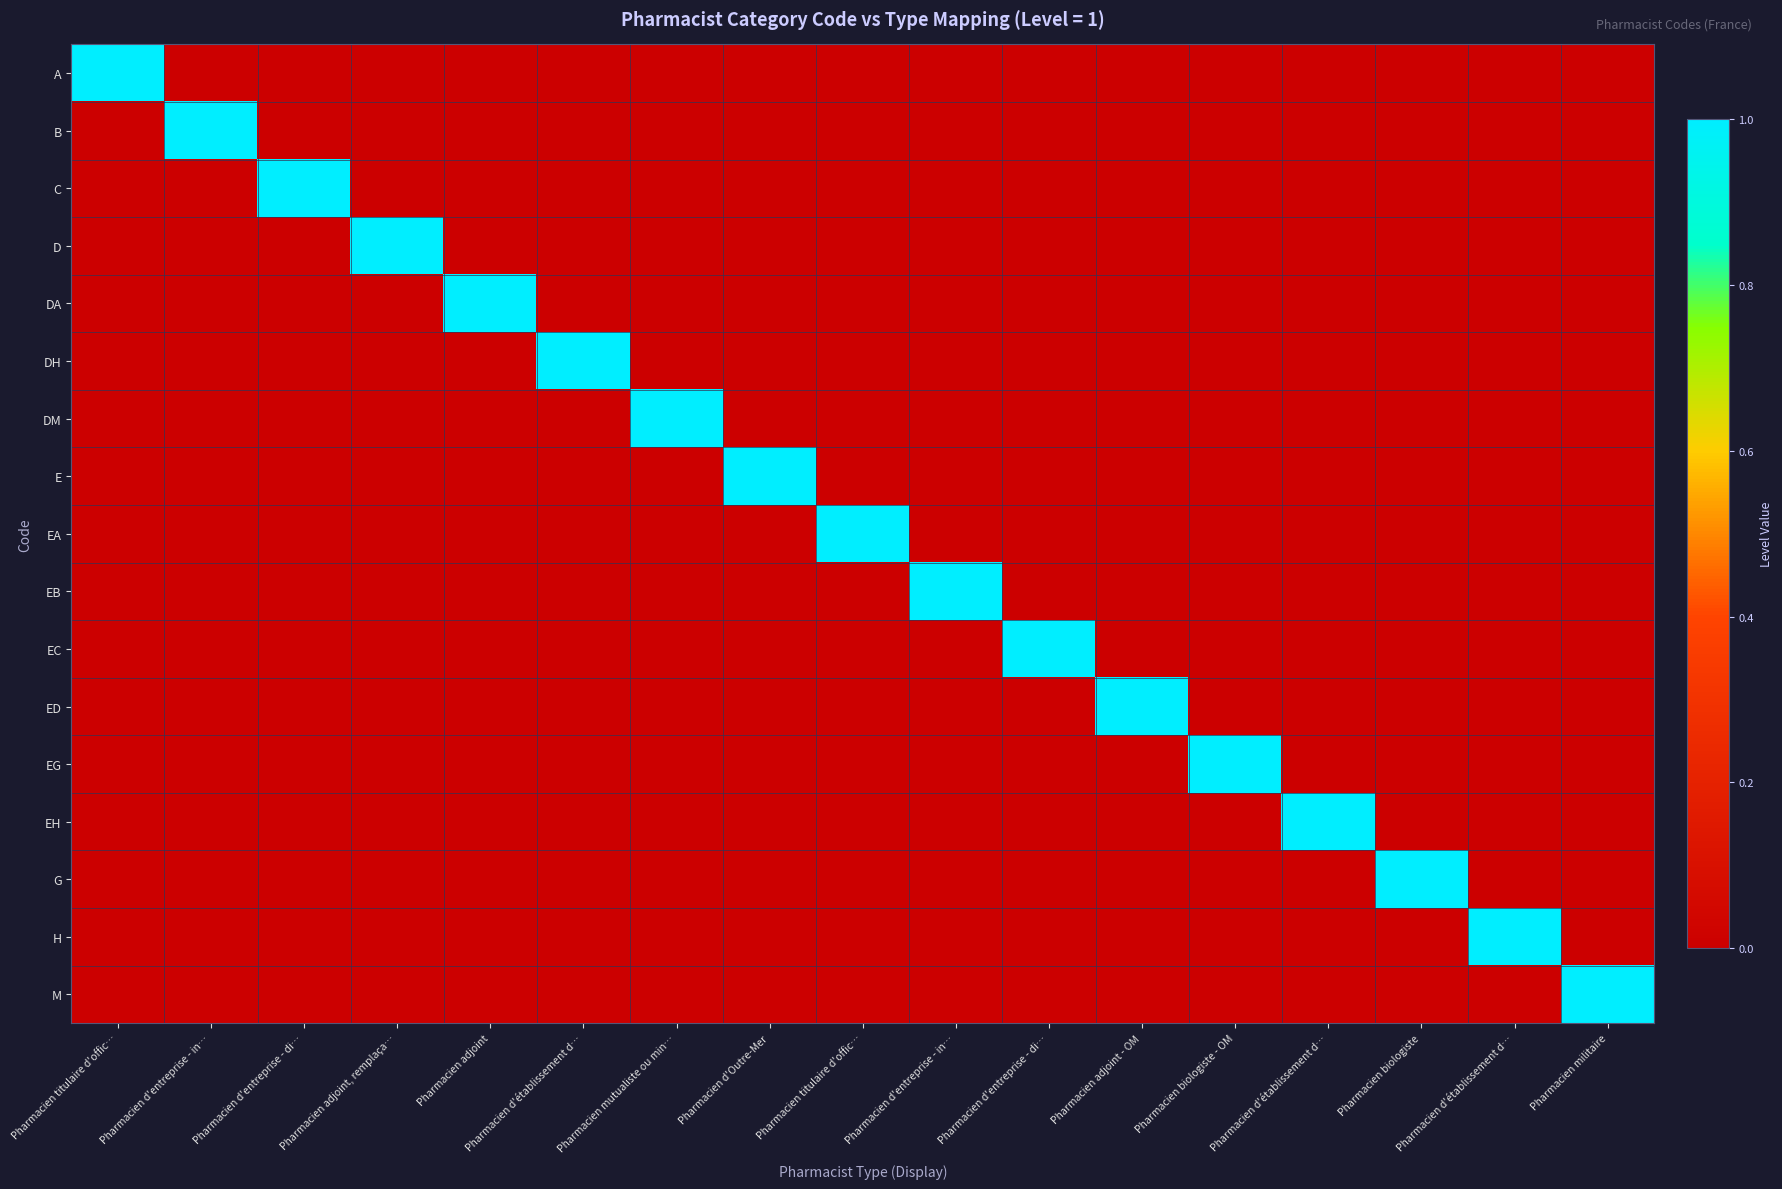

Reading right to left, transcribe all the data shown in this chart.

A: Pharmacien militaire=0	Pharmacien d'établissement d…=0	Pharmacien biologiste=0	Pharmacien d'établissement d…=0	Pharmacien biologiste - OM=0	Pharmacien adjoint - OM=0	Pharmacien d'entreprise - di…=0	Pharmacien d'entreprise - in…=0	Pharmacien titulaire d'offic…=0	Pharmacien d'Outre-Mer=0	Pharmacien mutualiste ou min…=0	Pharmacien d'établissement d…=0	Pharmacien adjoint=0	Pharmacien adjoint, remplaça…=0	Pharmacien d'entreprise - di…=0	Pharmacien d'entreprise - in…=0	Pharmacien titulaire d'offic…=1
B: Pharmacien militaire=0	Pharmacien d'établissement d…=0	Pharmacien biologiste=0	Pharmacien d'établissement d…=0	Pharmacien biologiste - OM=0	Pharmacien adjoint - OM=0	Pharmacien d'entreprise - di…=0	Pharmacien d'entreprise - in…=0	Pharmacien titulaire d'offic…=0	Pharmacien d'Outre-Mer=0	Pharmacien mutualiste ou min…=0	Pharmacien d'établissement d…=0	Pharmacien adjoint=0	Pharmacien adjoint, remplaça…=0	Pharmacien d'entreprise - di…=0	Pharmacien d'entreprise - in…=1	Pharmacien titulaire d'offic…=0
C: Pharmacien militaire=0	Pharmacien d'établissement d…=0	Pharmacien biologiste=0	Pharmacien d'établissement d…=0	Pharmacien biologiste - OM=0	Pharmacien adjoint - OM=0	Pharmacien d'entreprise - di…=0	Pharmacien d'entreprise - in…=0	Pharmacien titulaire d'offic…=0	Pharmacien d'Outre-Mer=0	Pharmacien mutualiste ou min…=0	Pharmacien d'établissement d…=0	Pharmacien adjoint=0	Pharmacien adjoint, remplaça…=0	Pharmacien d'entreprise - di…=1	Pharmacien d'entreprise - in…=0	Pharmacien titulaire d'offic…=0
D: Pharmacien militaire=0	Pharmacien d'établissement d…=0	Pharmacien biologiste=0	Pharmacien d'établissement d…=0	Pharmacien biologiste - OM=0	Pharmacien adjoint - OM=0	Pharmacien d'entreprise - di…=0	Pharmacien d'entreprise - in…=0	Pharmacien titulaire d'offic…=0	Pharmacien d'Outre-Mer=0	Pharmacien mutualiste ou min…=0	Pharmacien d'établissement d…=0	Pharmacien adjoint=0	Pharmacien adjoint, remplaça…=1	Pharmacien d'entreprise - di…=0	Pharmacien d'entreprise - in…=0	Pharmacien titulaire d'offic…=0
DA: Pharmacien militaire=0	Pharmacien d'établissement d…=0	Pharmacien biologiste=0	Pharmacien d'établissement d…=0	Pharmacien biologiste - OM=0	Pharmacien adjoint - OM=0	Pharmacien d'entreprise - di…=0	Pharmacien d'entreprise - in…=0	Pharmacien titulaire d'offic…=0	Pharmacien d'Outre-Mer=0	Pharmacien mutualiste ou min…=0	Pharmacien d'établissement d…=0	Pharmacien adjoint=1	Pharmacien adjoint, remplaça…=0	Pharmacien d'entreprise - di…=0	Pharmacien d'entreprise - in…=0	Pharmacien titulaire d'offic…=0
DH: Pharmacien militaire=0	Pharmacien d'établissement d…=0	Pharmacien biologiste=0	Pharmacien d'établissement d…=0	Pharmacien biologiste - OM=0	Pharmacien adjoint - OM=0	Pharmacien d'entreprise - di…=0	Pharmacien d'entreprise - in…=0	Pharmacien titulaire d'offic…=0	Pharmacien d'Outre-Mer=0	Pharmacien mutualiste ou min…=0	Pharmacien d'établissement d…=1	Pharmacien adjoint=0	Pharmacien adjoint, remplaça…=0	Pharmacien d'entreprise - di…=0	Pharmacien d'entreprise - in…=0	Pharmacien titulaire d'offic…=0
DM: Pharmacien militaire=0	Pharmacien d'établissement d…=0	Pharmacien biologiste=0	Pharmacien d'établissement d…=0	Pharmacien biologiste - OM=0	Pharmacien adjoint - OM=0	Pharmacien d'entreprise - di…=0	Pharmacien d'entreprise - in…=0	Pharmacien titulaire d'offic…=0	Pharmacien d'Outre-Mer=0	Pharmacien mutualiste ou min…=1	Pharmacien d'établissement d…=0	Pharmacien adjoint=0	Pharmacien adjoint, remplaça…=0	Pharmacien d'entreprise - di…=0	Pharmacien d'entreprise - in…=0	Pharmacien titulaire d'offic…=0
E: Pharmacien militaire=0	Pharmacien d'établissement d…=0	Pharmacien biologiste=0	Pharmacien d'établissement d…=0	Pharmacien biologiste - OM=0	Pharmacien adjoint - OM=0	Pharmacien d'entreprise - di…=0	Pharmacien d'entreprise - in…=0	Pharmacien titulaire d'offic…=0	Pharmacien d'Outre-Mer=1	Pharmacien mutualiste ou min…=0	Pharmacien d'établissement d…=0	Pharmacien adjoint=0	Pharmacien adjoint, remplaça…=0	Pharmacien d'entreprise - di…=0	Pharmacien d'entreprise - in…=0	Pharmacien titulaire d'offic…=0
EA: Pharmacien militaire=0	Pharmacien d'établissement d…=0	Pharmacien biologiste=0	Pharmacien d'établissement d…=0	Pharmacien biologiste - OM=0	Pharmacien adjoint - OM=0	Pharmacien d'entreprise - di…=0	Pharmacien d'entreprise - in…=0	Pharmacien titulaire d'offic…=1	Pharmacien d'Outre-Mer=0	Pharmacien mutualiste ou min…=0	Pharmacien d'établissement d…=0	Pharmacien adjoint=0	Pharmacien adjoint, remplaça…=0	Pharmacien d'entreprise - di…=0	Pharmacien d'entreprise - in…=0	Pharmacien titulaire d'offic…=0
EB: Pharmacien militaire=0	Pharmacien d'établissement d…=0	Pharmacien biologiste=0	Pharmacien d'établissement d…=0	Pharmacien biologiste - OM=0	Pharmacien adjoint - OM=0	Pharmacien d'entreprise - di…=0	Pharmacien d'entreprise - in…=1	Pharmacien titulaire d'offic…=0	Pharmacien d'Outre-Mer=0	Pharmacien mutualiste ou min…=0	Pharmacien d'établissement d…=0	Pharmacien adjoint=0	Pharmacien adjoint, remplaça…=0	Pharmacien d'entreprise - di…=0	Pharmacien d'entreprise - in…=0	Pharmacien titulaire d'offic…=0
EC: Pharmacien militaire=0	Pharmacien d'établissement d…=0	Pharmacien biologiste=0	Pharmacien d'établissement d…=0	Pharmacien biologiste - OM=0	Pharmacien adjoint - OM=0	Pharmacien d'entreprise - di…=1	Pharmacien d'entreprise - in…=0	Pharmacien titulaire d'offic…=0	Pharmacien d'Outre-Mer=0	Pharmacien mutualiste ou min…=0	Pharmacien d'établissement d…=0	Pharmacien adjoint=0	Pharmacien adjoint, remplaça…=0	Pharmacien d'entreprise - di…=0	Pharmacien d'entreprise - in…=0	Pharmacien titulaire d'offic…=0
ED: Pharmacien militaire=0	Pharmacien d'établissement d…=0	Pharmacien biologiste=0	Pharmacien d'établissement d…=0	Pharmacien biologiste - OM=0	Pharmacien adjoint - OM=1	Pharmacien d'entreprise - di…=0	Pharmacien d'entreprise - in…=0	Pharmacien titulaire d'offic…=0	Pharmacien d'Outre-Mer=0	Pharmacien mutualiste ou min…=0	Pharmacien d'établissement d…=0	Pharmacien adjoint=0	Pharmacien adjoint, remplaça…=0	Pharmacien d'entreprise - di…=0	Pharmacien d'entreprise - in…=0	Pharmacien titulaire d'offic…=0
EG: Pharmacien militaire=0	Pharmacien d'établissement d…=0	Pharmacien biologiste=0	Pharmacien d'établissement d…=0	Pharmacien biologiste - OM=1	Pharmacien adjoint - OM=0	Pharmacien d'entreprise - di…=0	Pharmacien d'entreprise - in…=0	Pharmacien titulaire d'offic…=0	Pharmacien d'Outre-Mer=0	Pharmacien mutualiste ou min…=0	Pharmacien d'établissement d…=0	Pharmacien adjoint=0	Pharmacien adjoint, remplaça…=0	Pharmacien d'entreprise - di…=0	Pharmacien d'entreprise - in…=0	Pharmacien titulaire d'offic…=0
EH: Pharmacien militaire=0	Pharmacien d'établissement d…=0	Pharmacien biologiste=0	Pharmacien d'établissement d…=1	Pharmacien biologiste - OM=0	Pharmacien adjoint - OM=0	Pharmacien d'entreprise - di…=0	Pharmacien d'entreprise - in…=0	Pharmacien titulaire d'offic…=0	Pharmacien d'Outre-Mer=0	Pharmacien mutualiste ou min…=0	Pharmacien d'établissement d…=0	Pharmacien adjoint=0	Pharmacien adjoint, remplaça…=0	Pharmacien d'entreprise - di…=0	Pharmacien d'entreprise - in…=0	Pharmacien titulaire d'offic…=0
G: Pharmacien militaire=0	Pharmacien d'établissement d…=0	Pharmacien biologiste=1	Pharmacien d'établissement d…=0	Pharmacien biologiste - OM=0	Pharmacien adjoint - OM=0	Pharmacien d'entreprise - di…=0	Pharmacien d'entreprise - in…=0	Pharmacien titulaire d'offic…=0	Pharmacien d'Outre-Mer=0	Pharmacien mutualiste ou min…=0	Pharmacien d'établissement d…=0	Pharmacien adjoint=0	Pharmacien adjoint, remplaça…=0	Pharmacien d'entreprise - di…=0	Pharmacien d'entreprise - in…=0	Pharmacien titulaire d'offic…=0
H: Pharmacien militaire=0	Pharmacien d'établissement d…=1	Pharmacien biologiste=0	Pharmacien d'établissement d…=0	Pharmacien biologiste - OM=0	Pharmacien adjoint - OM=0	Pharmacien d'entreprise - di…=0	Pharmacien d'entreprise - in…=0	Pharmacien titulaire d'offic…=0	Pharmacien d'Outre-Mer=0	Pharmacien mutualiste ou min…=0	Pharmacien d'établissement d…=0	Pharmacien adjoint=0	Pharmacien adjoint, remplaça…=0	Pharmacien d'entreprise - di…=0	Pharmacien d'entreprise - in…=0	Pharmacien titulaire d'offic…=0
M: Pharmacien militaire=1	Pharmacien d'établissement d…=0	Pharmacien biologiste=0	Pharmacien d'établissement d…=0	Pharmacien biologiste - OM=0	Pharmacien adjoint - OM=0	Pharmacien d'entreprise - di…=0	Pharmacien d'entreprise - in…=0	Pharmacien titulaire d'offic…=0	Pharmacien d'Outre-Mer=0	Pharmacien mutualiste ou min…=0	Pharmacien d'établissement d…=0	Pharmacien adjoint=0	Pharmacien adjoint, remplaça…=0	Pharmacien d'entreprise - di…=0	Pharmacien d'entreprise - in…=0	Pharmacien titulaire d'offic…=0